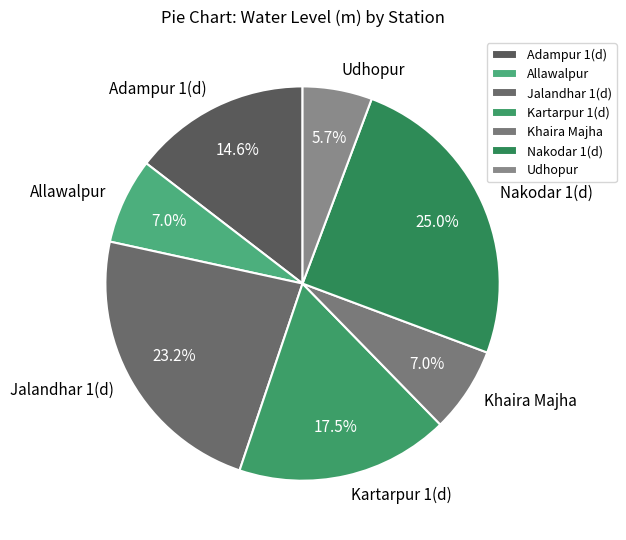

To the nearest percent, what is the combined percentage of Jalandhar 1(d) and Allawalpur?

30%